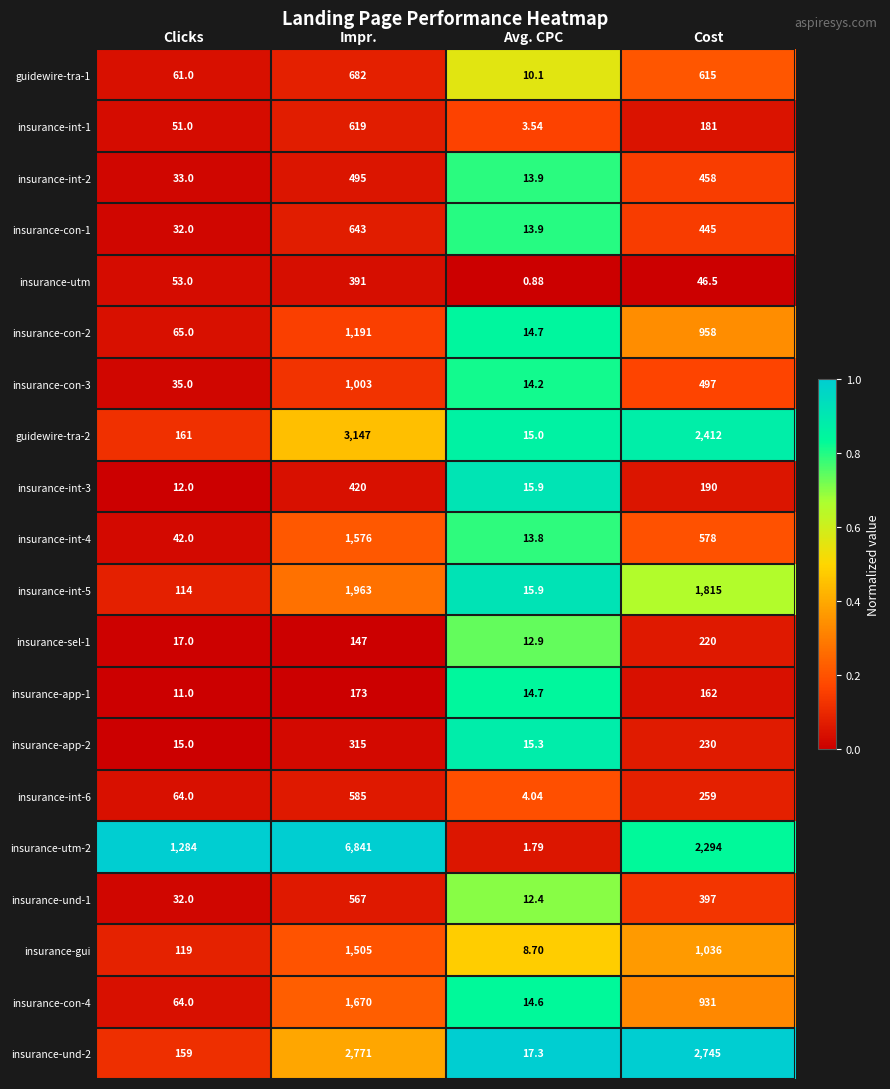

List the labels in order of insurance-int-5 value, largest first.

Impr., Cost, Clicks, Avg. CPC